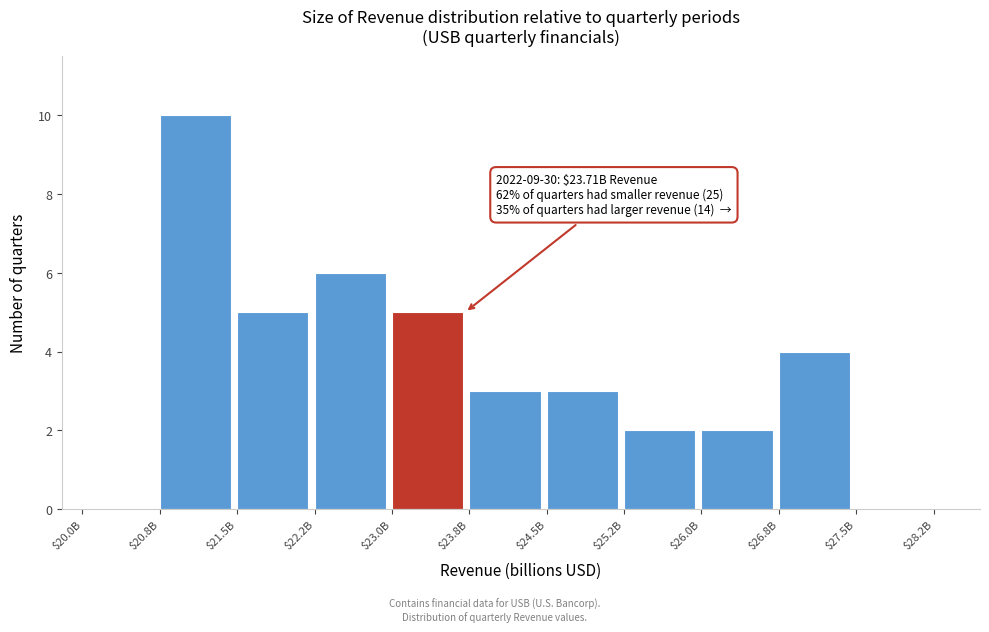

The value at $26.0B is 2. True or false?

True